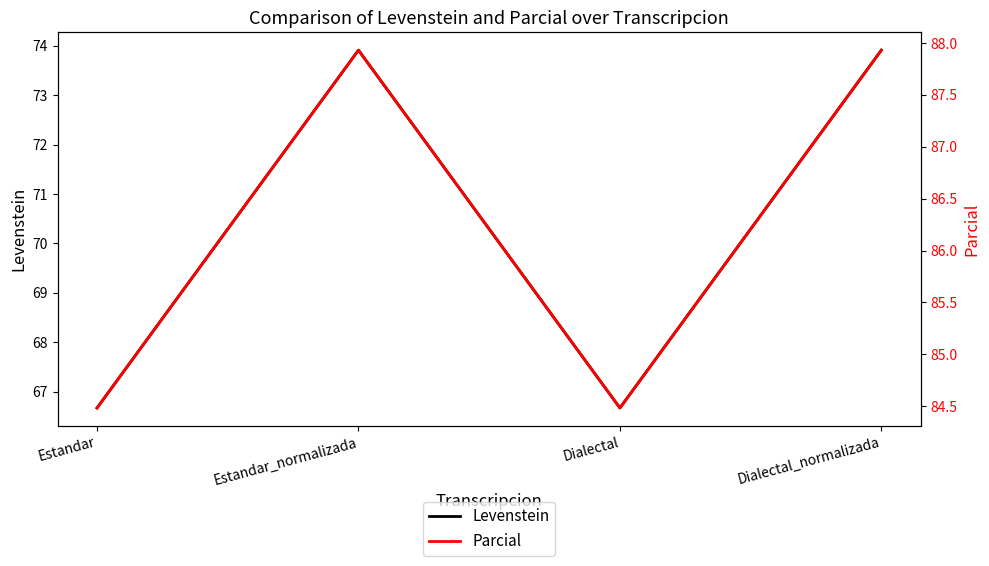

How many lines are shown in the chart?

2